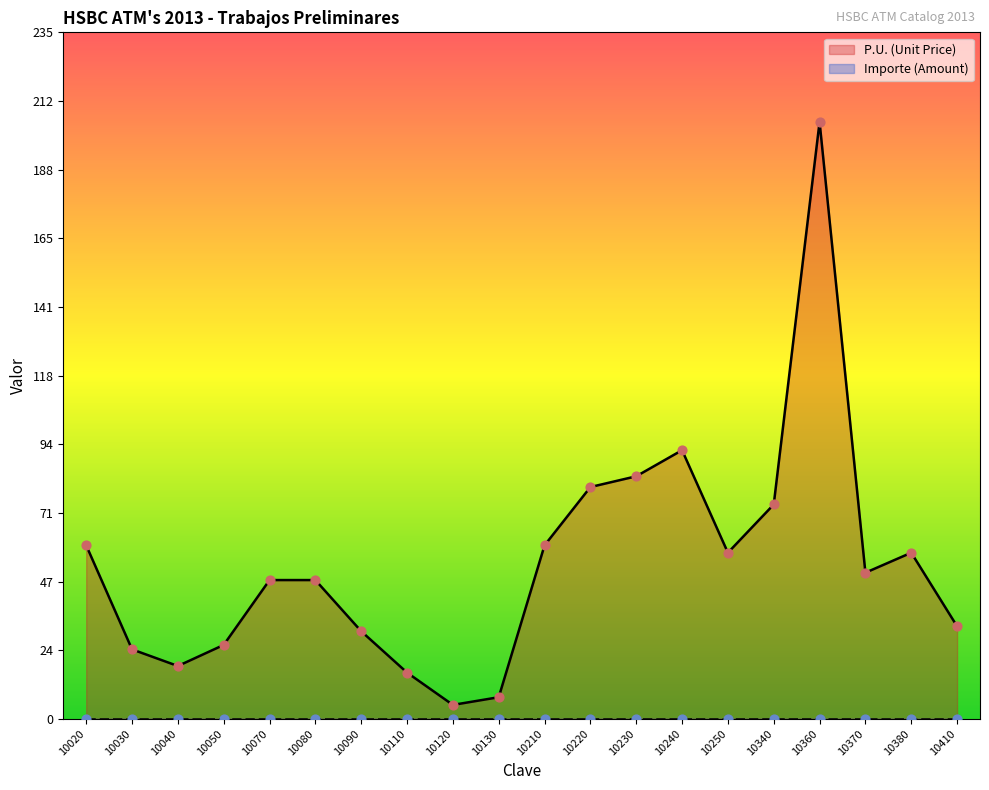

Which has a higher value, 10340 or 10230?

10230